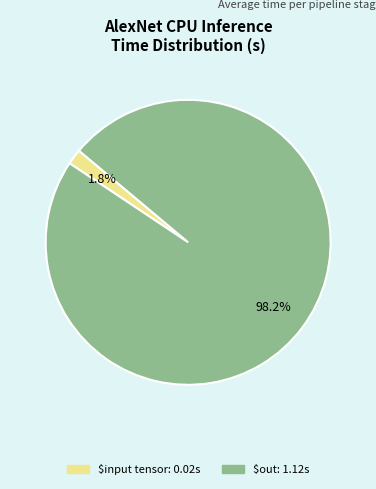

Is there any slice that represents more than half of the pie?

Yes